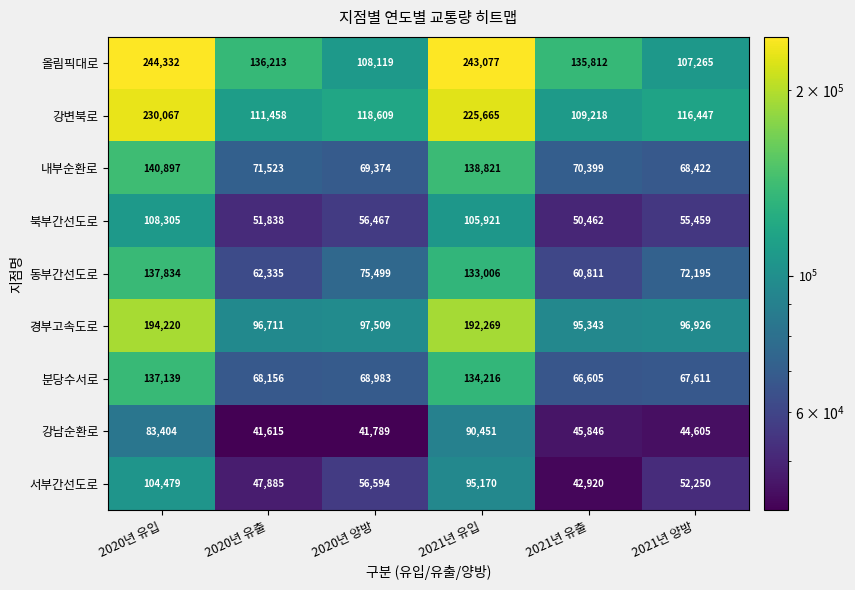

Read the 강변북로 value at 2020년 양방, to the nearest 50.

118600